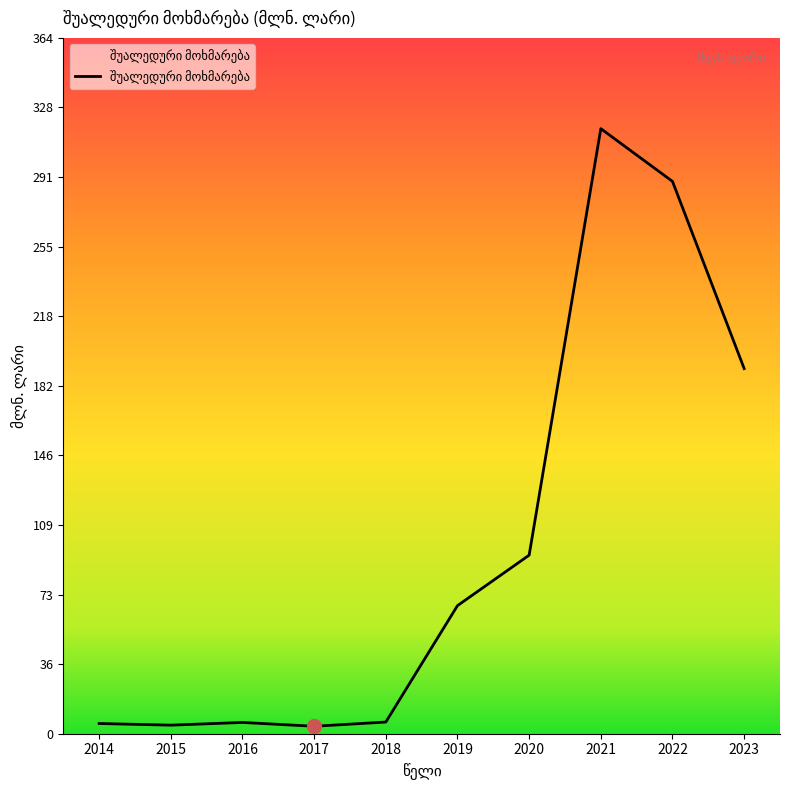

Read the value at 2016.

5.9